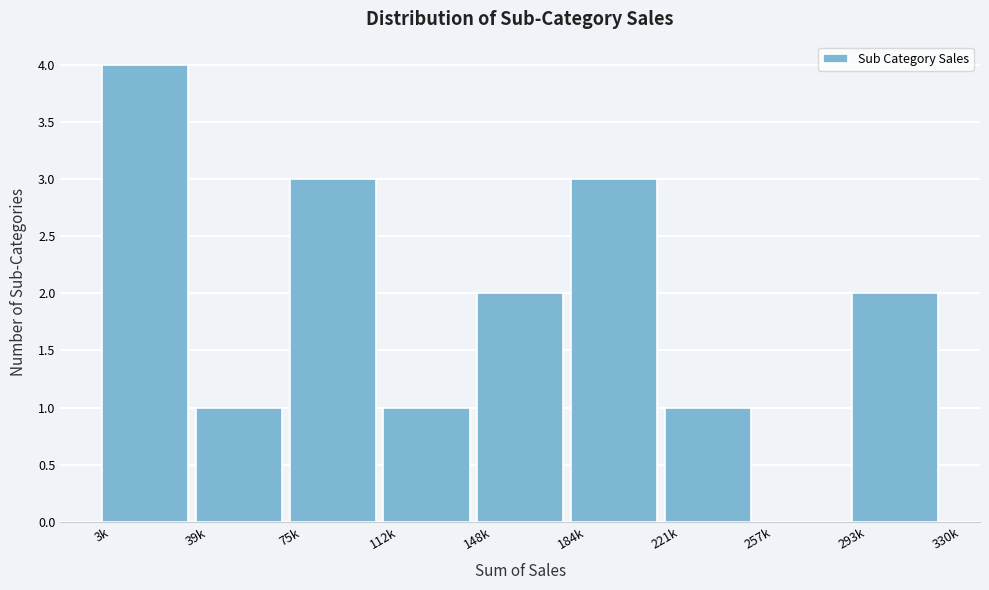

Reading left to right, extract all data points from this chart.

3k=4	39k=1	75k=3	112k=1	148k=2	184k=3	221k=1	257k=0	293k=2